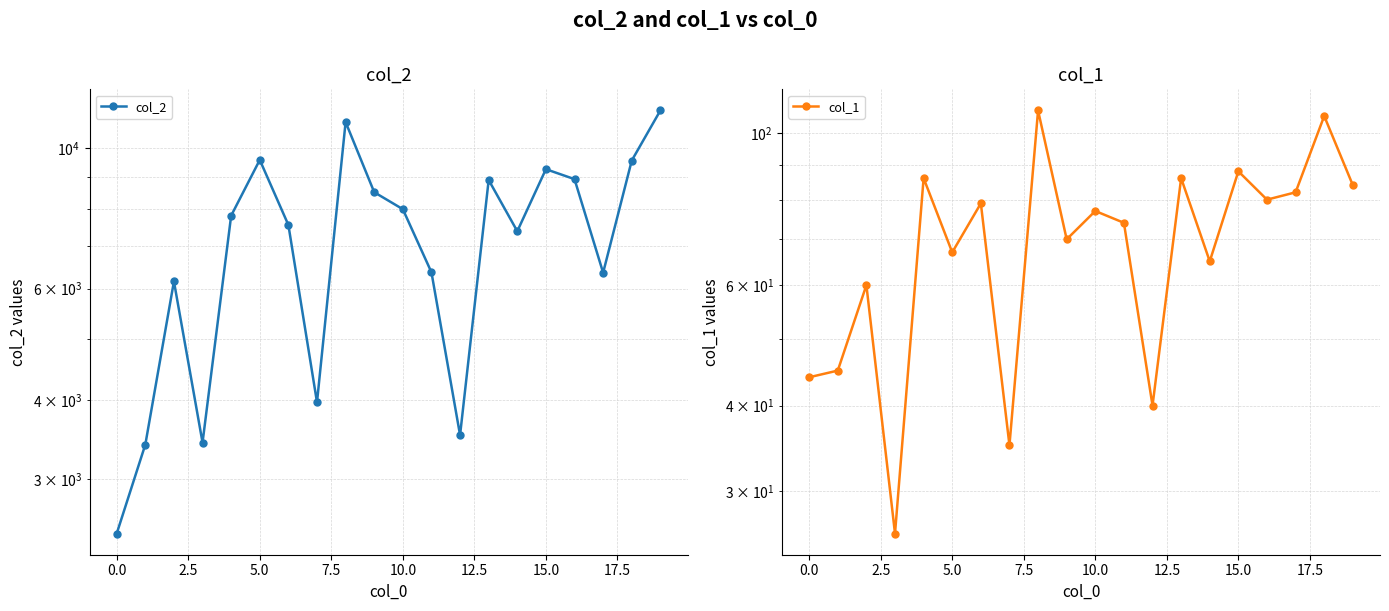

Which series changed the most between 11 and 16?

col_2